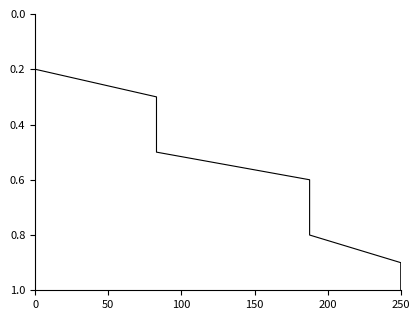

What is the sum of all values?

5.5